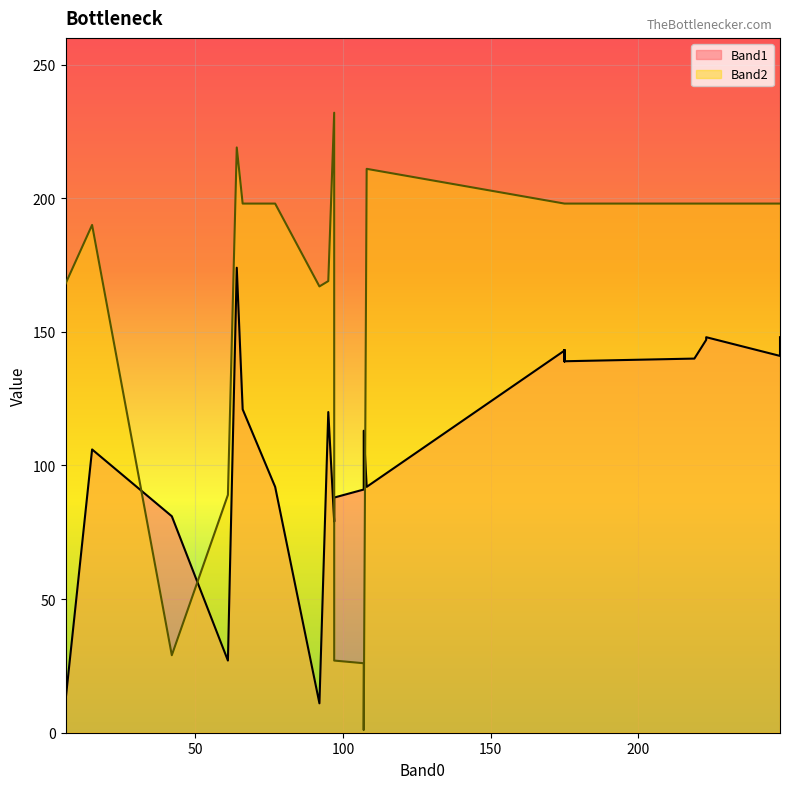

What is the total value across all series at 107?

114